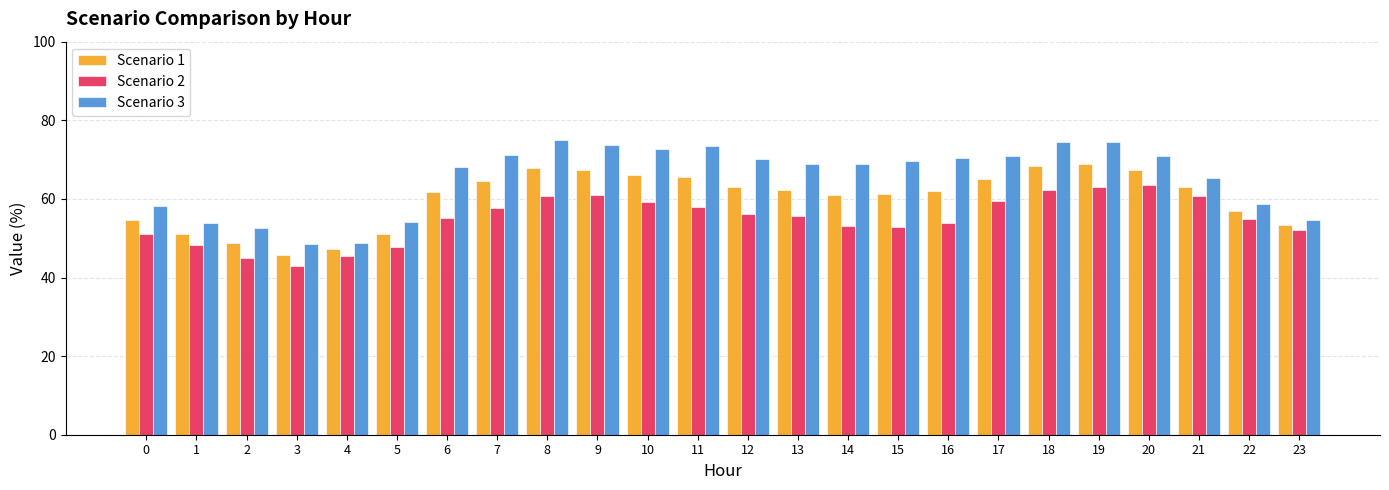

What is the approximate value of Scenario 3 at 6?

68.0